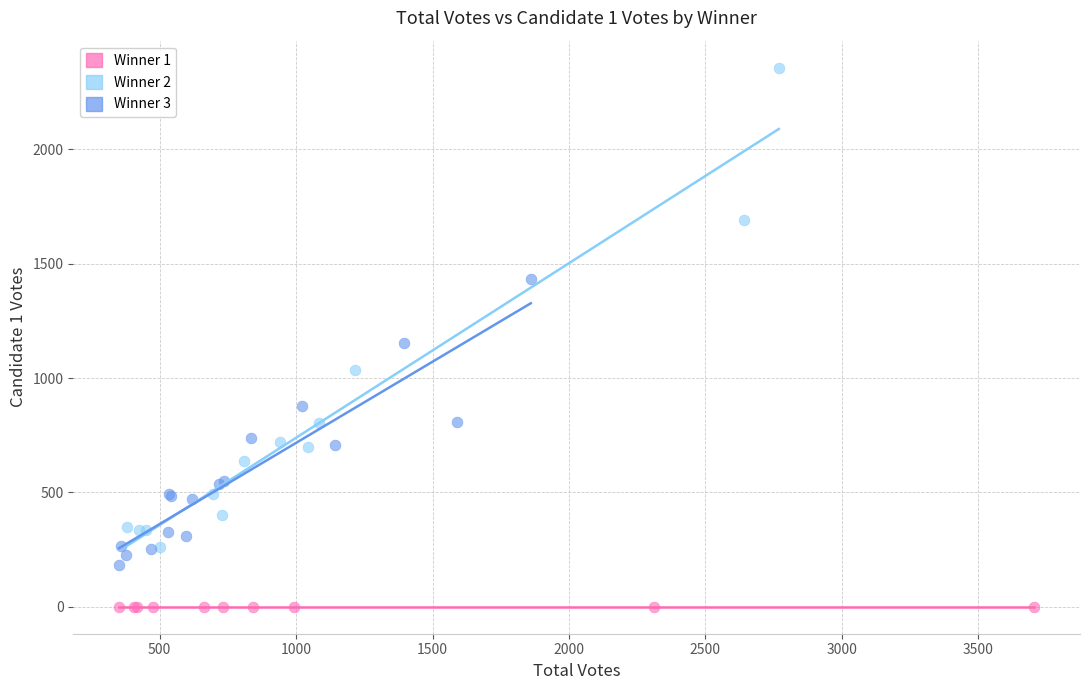

Which series contains the highest Y value?

Winner 2